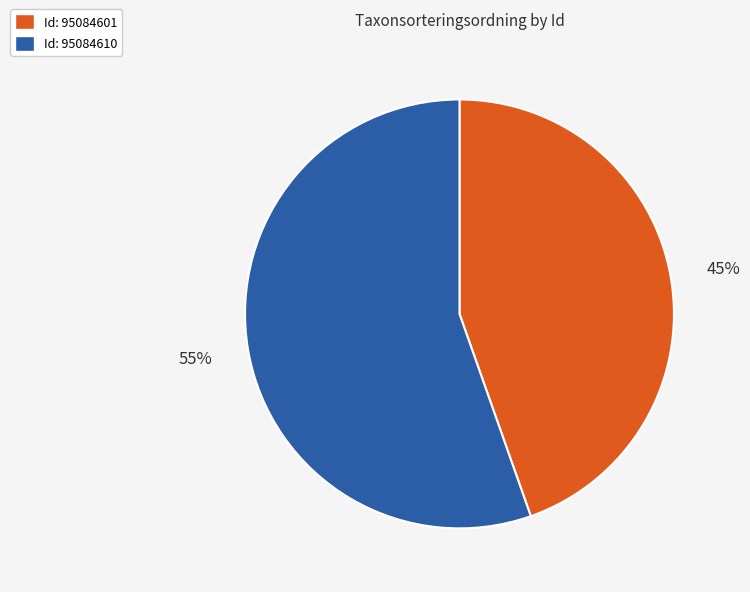

Does any single category account for the majority?

Yes